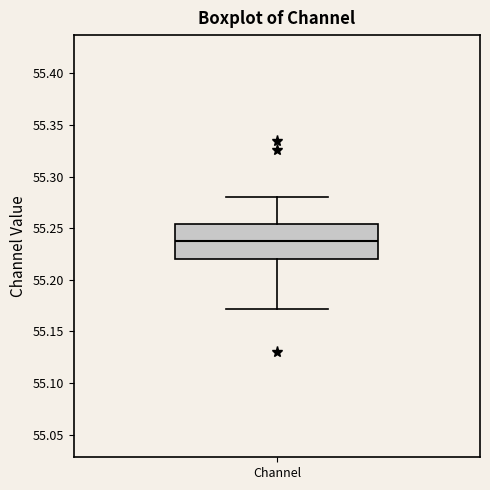

Transcribe this box plot: give where the median line is, the range the box spans, and where the two whiskers end, as read against the y-axis. The values are not printed on the chart, so give them approximately, as read against the axis.

median 55.240, box 55.220 to 55.255, whiskers 55.170 to 55.280